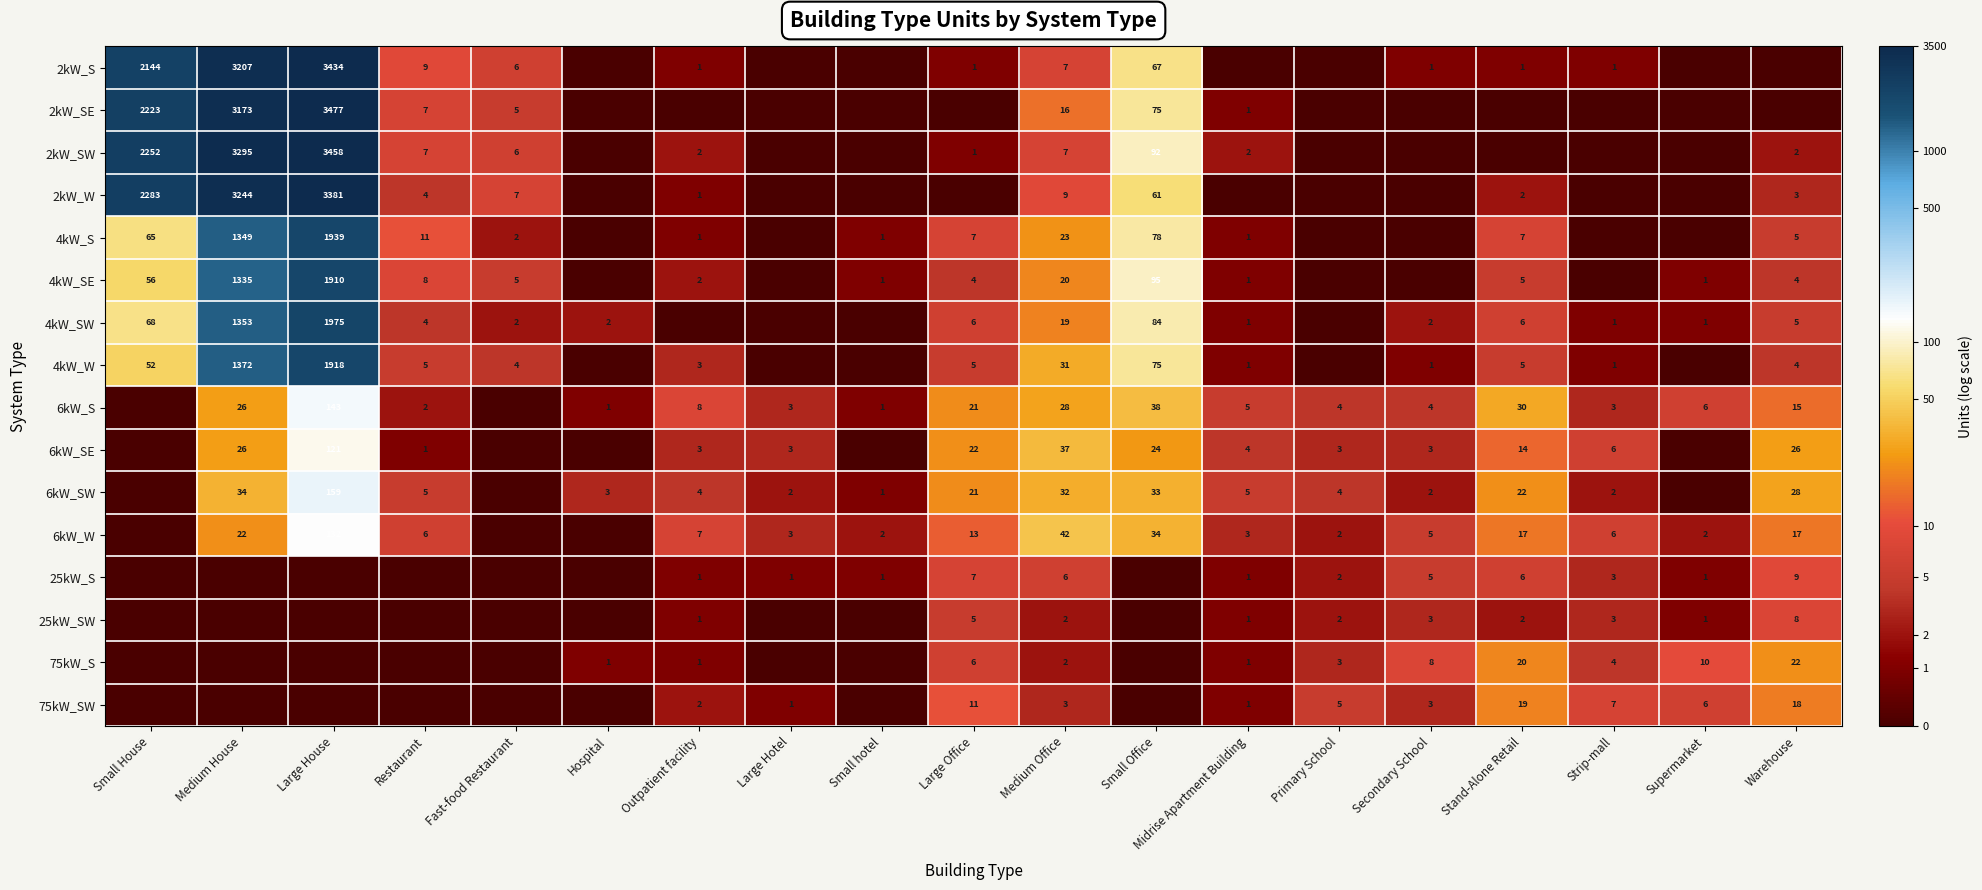

Between Large House and Large Office, which is larger?

Large House